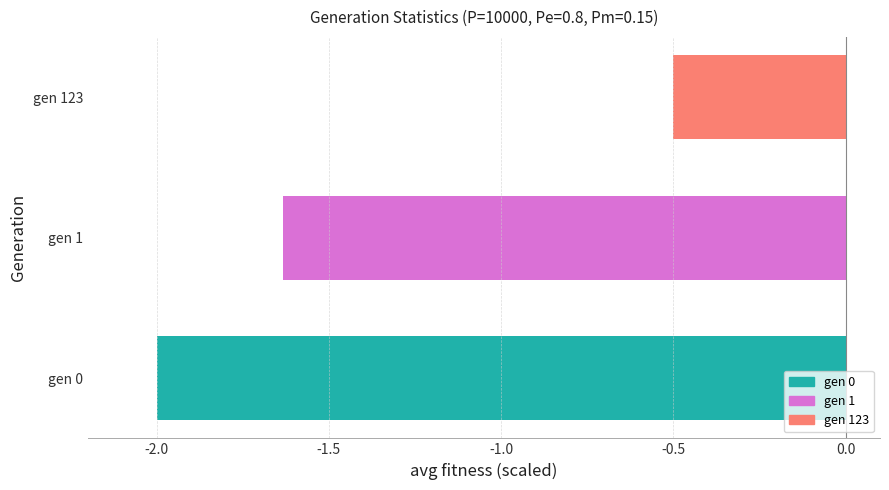

At which label is the value closest to -1?

gen 123